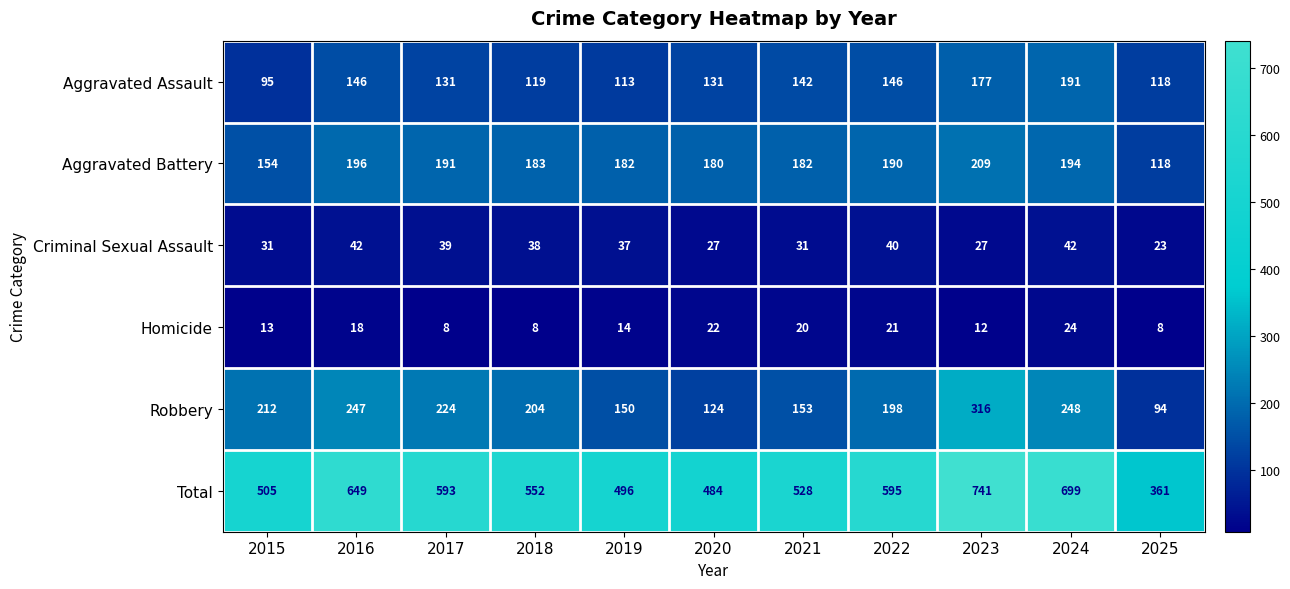

True or false: Aggravated Assault has a value of 131 at 2020.

True